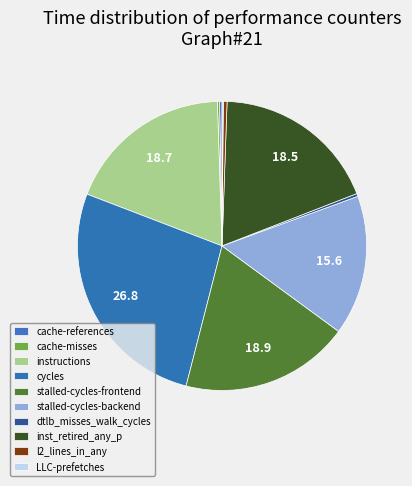

Rank the categories by value from highest to lowest.

cycles, stalled-cycles-frontend, instructions, inst_retired_any_p, stalled-cycles-backend, l2_lines_in_any, dtlb_misses_walk_cycles, cache-references, cache-misses, LLC-prefetches